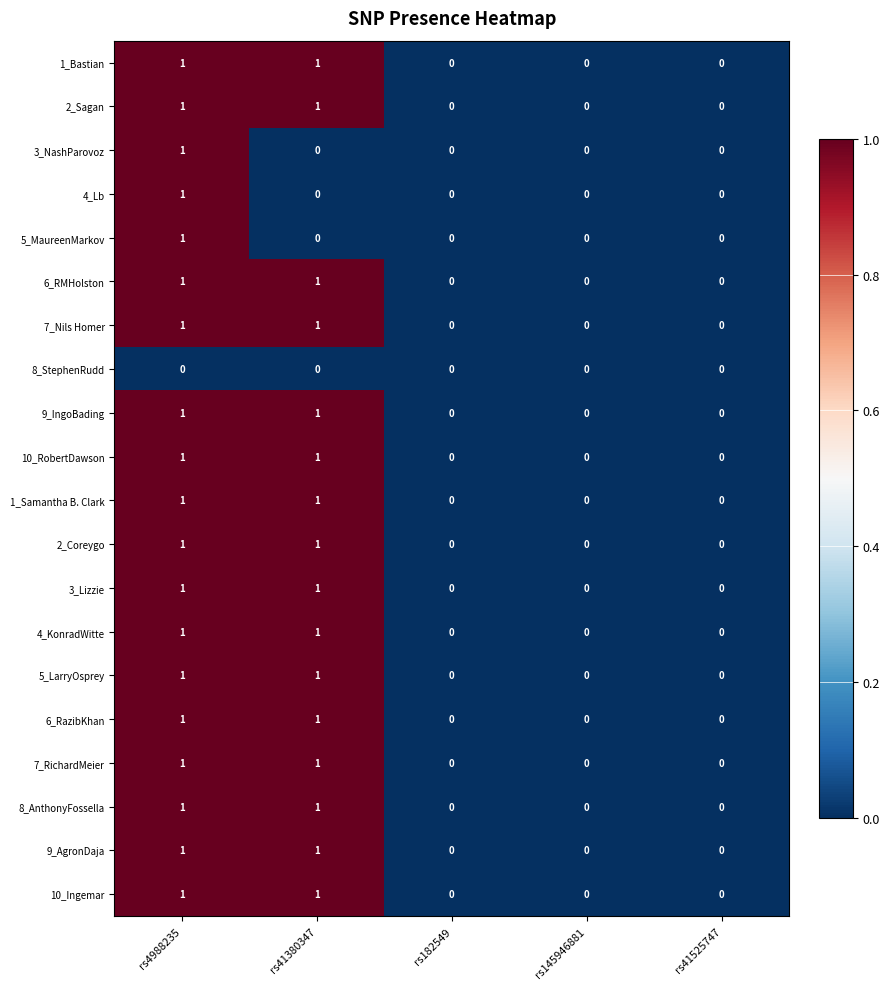

At which category is the sum across all series the highest?

rs4988235